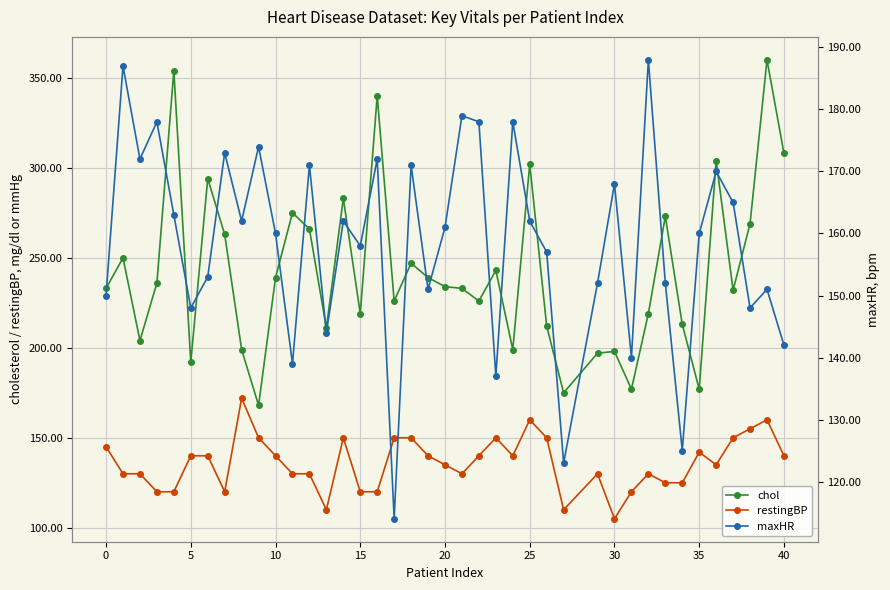

Reading right to left, transcribe all the data shown in this chart.

chol: 308	360	269	232	304	177	213	273	219	177	198	197	175	212	302	199	243	226	233	234	239	247	226	340	219	283	211	266	275	239	168	199	263	294	192	354	236	204	250	233
restingBP: 140	160	155	150	135	142	125	125	130	120	105	130	110	150	160	140	150	140	130	135	140	150	150	120	120	150	110	130	130	140	150	172	120	140	140	120	120	130	130	145
maxHR: 142	151	148	165	170	160	125	152	188	140	168	152	123	157	162	178	137	178	179	161	151	171	114	172	158	162	144	171	139	160	174	162	173	153	148	163	178	172	187	150